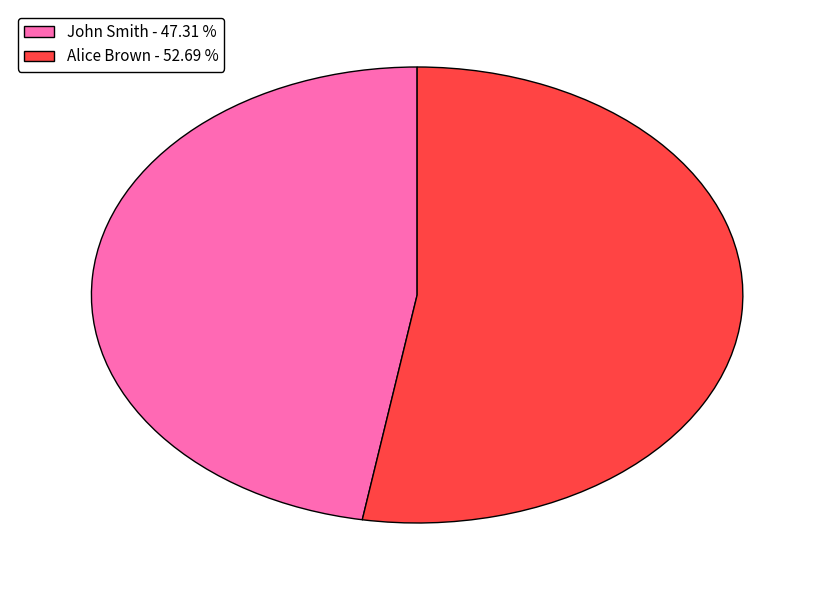

Does Alice Brown - 52.69 % represent more than half of the total?

Yes